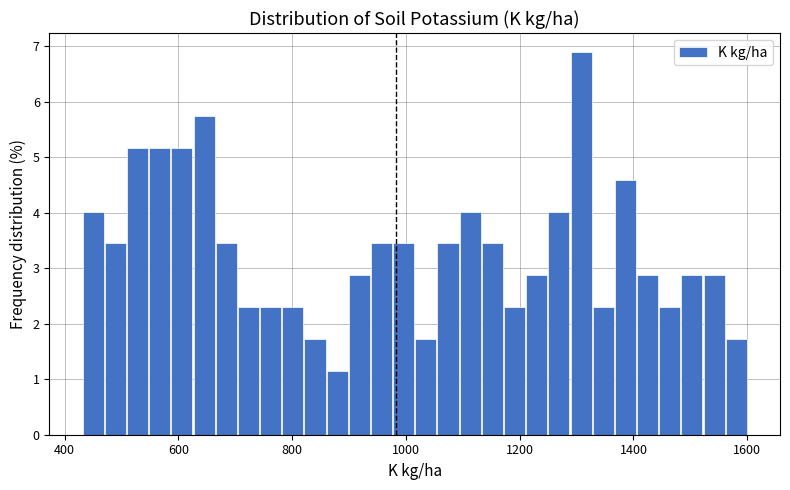

Around what value on the x-axis is the tallest bar? Give the approximate position of its centre, as read against the axis.

1300